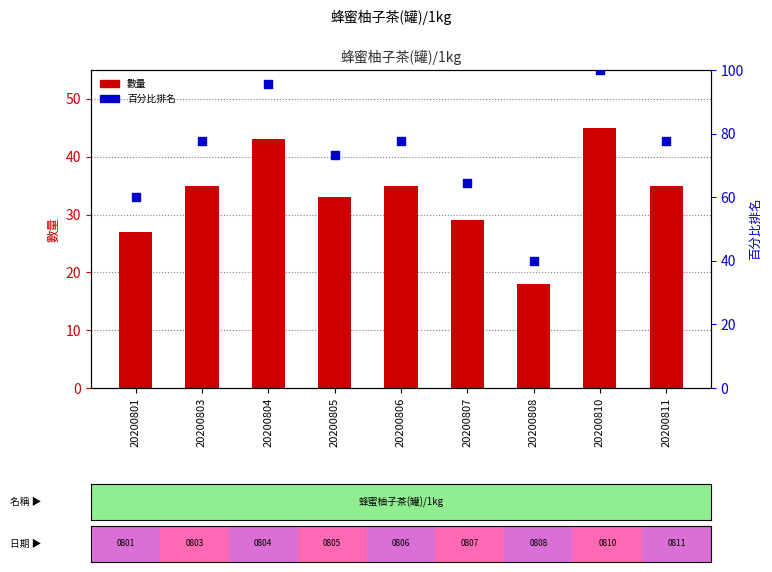

Which series reaches the minimum Y coordinate?

數量